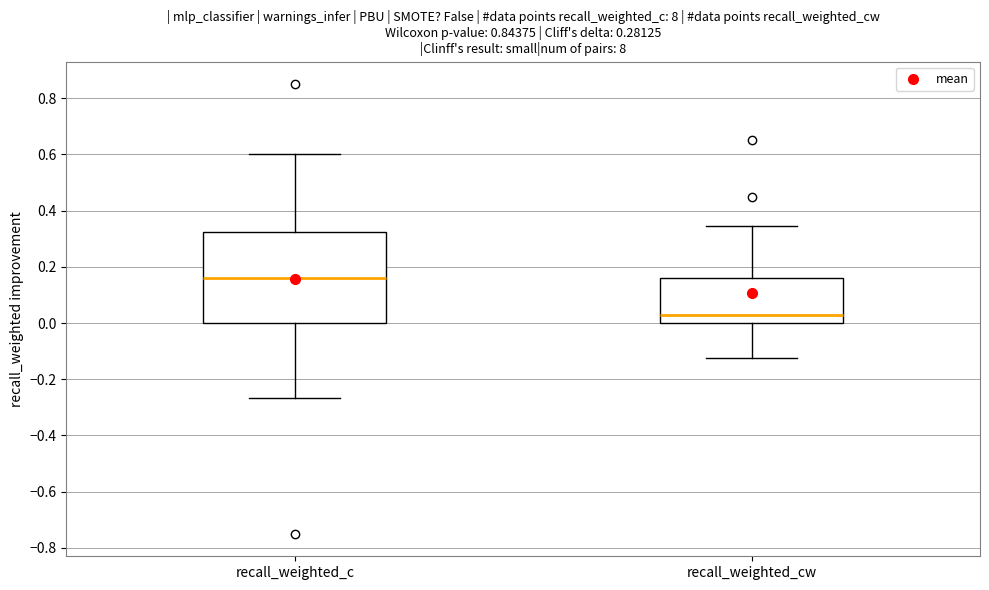

Which box's median line is the highest?

recall_weighted_c